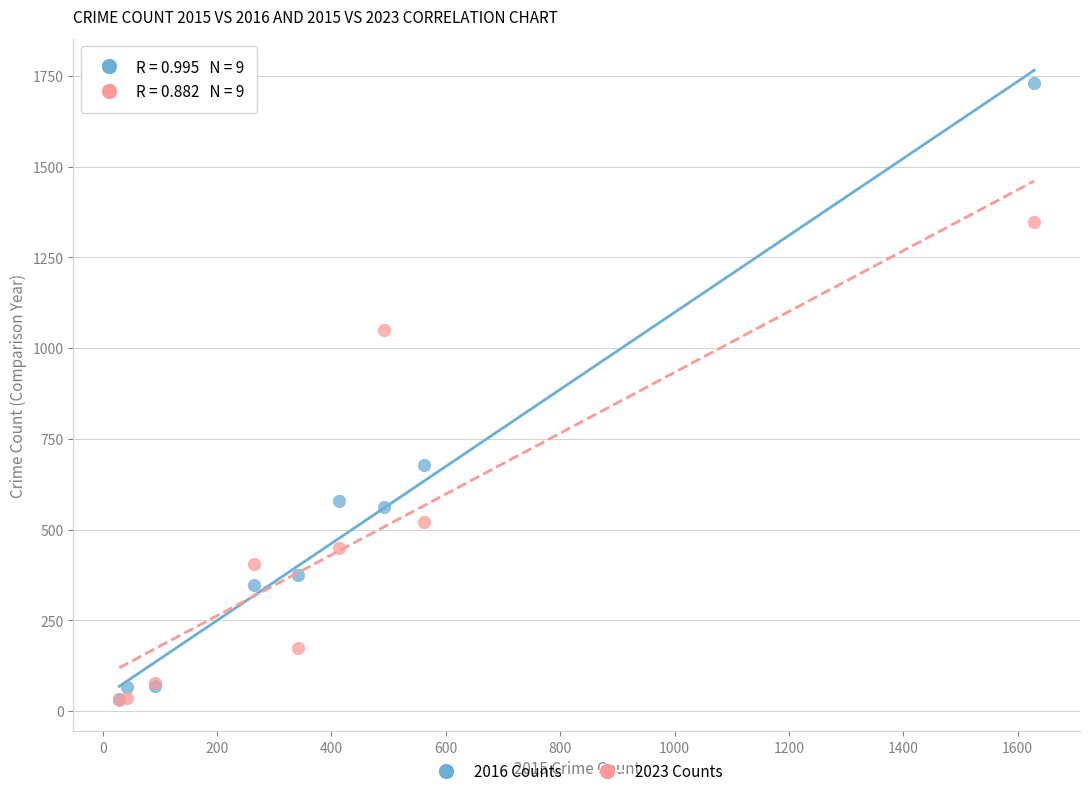

Which series has the widest spread of Y values?

2016 Counts